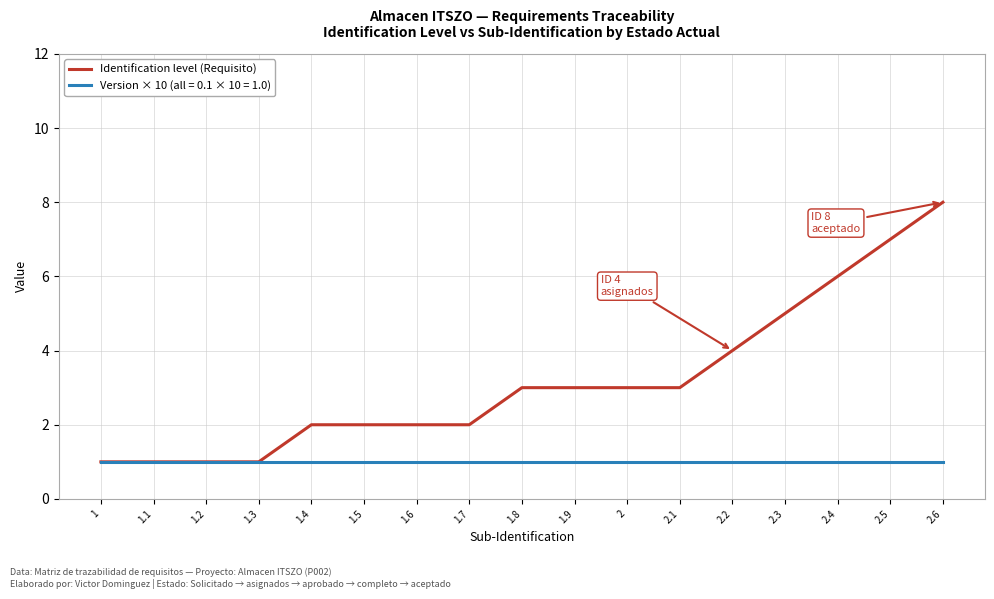

Rank the series at 2.4 from highest to lowest value.

Identification level (Requisito), Version × 10 (all = 0.1 × 10 = 1.0)